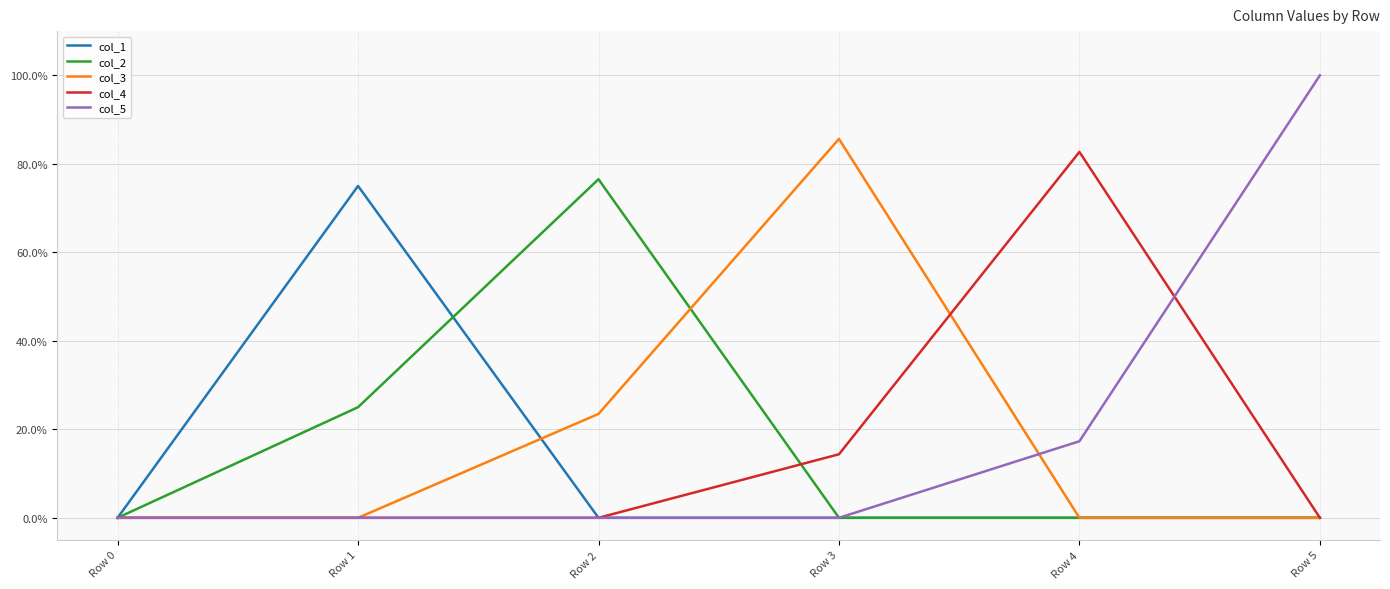

What is the sum of all col_3 values?

1.1